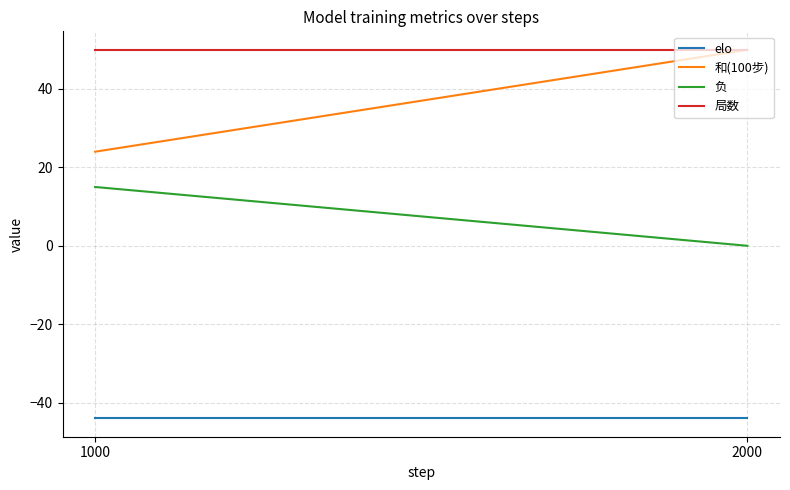

What is the greatest value displayed?

50